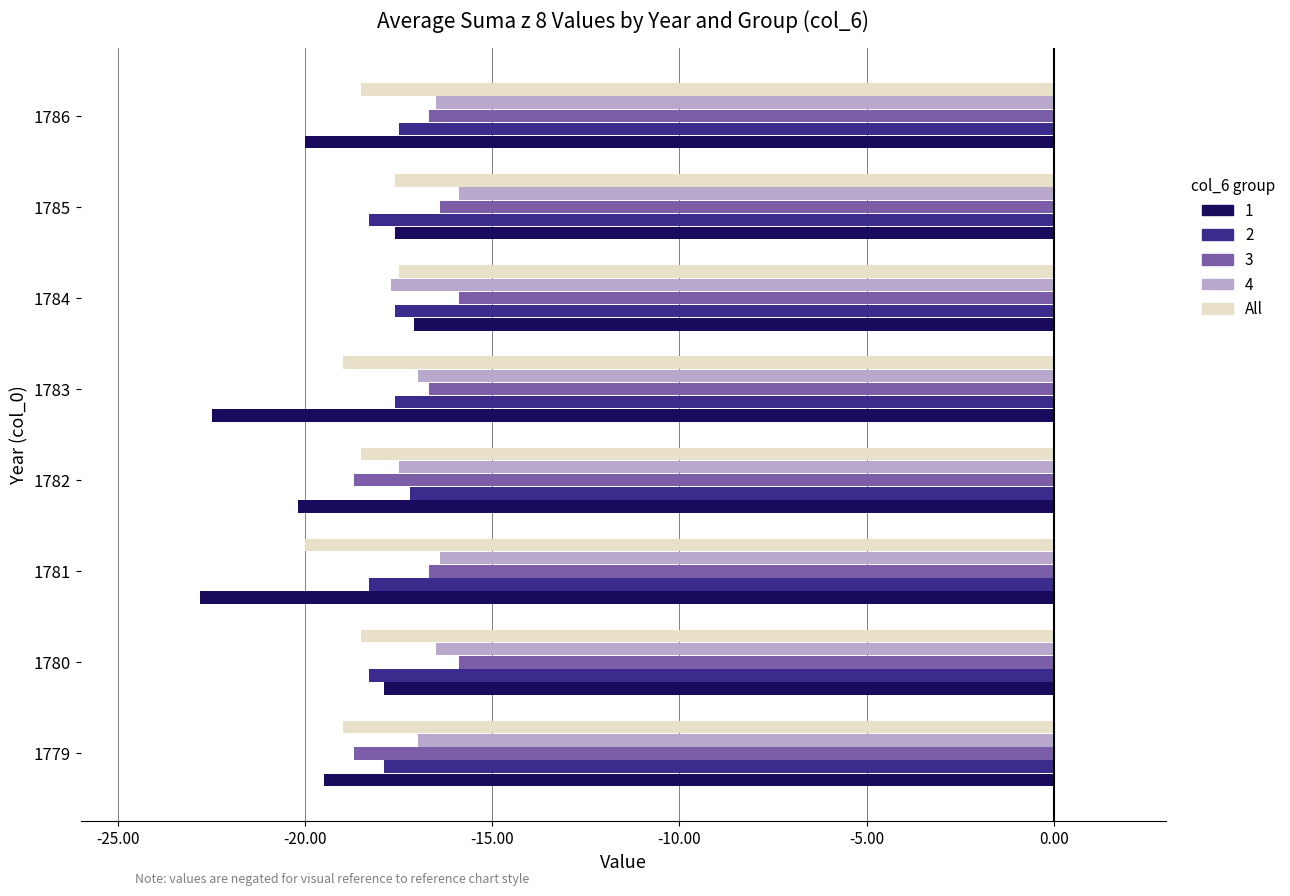

How many distinct data groups are displayed?

5